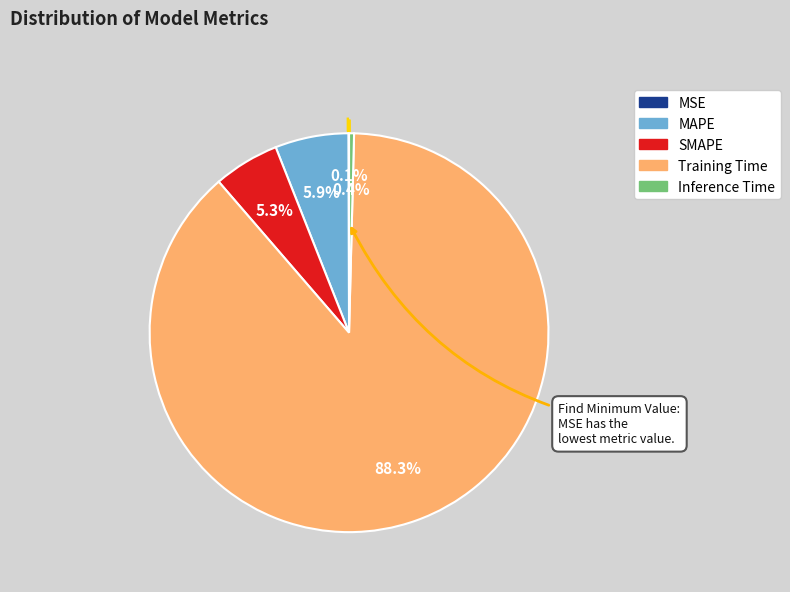

What percentage is NOT represented by SMAPE?

94.7%